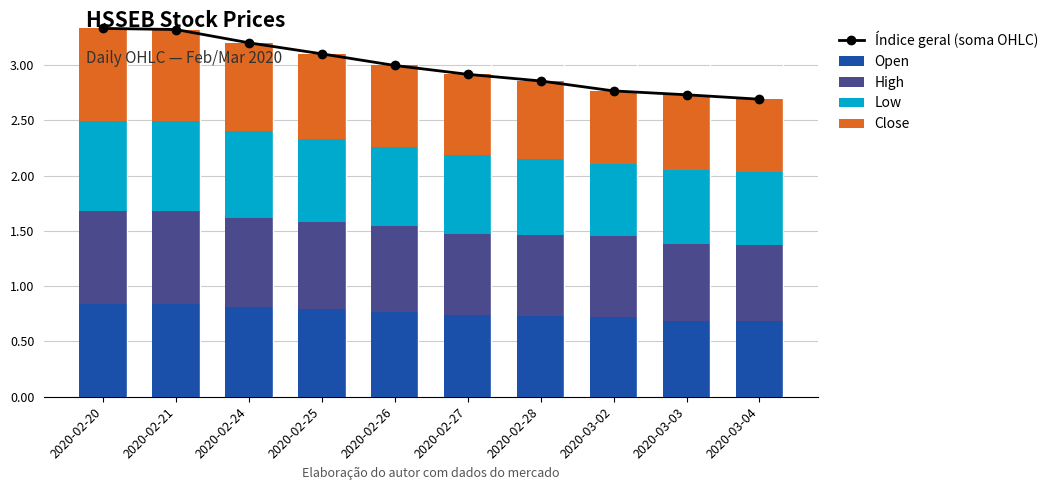

What is the label of the 1st bar from the left?

2020-02-20